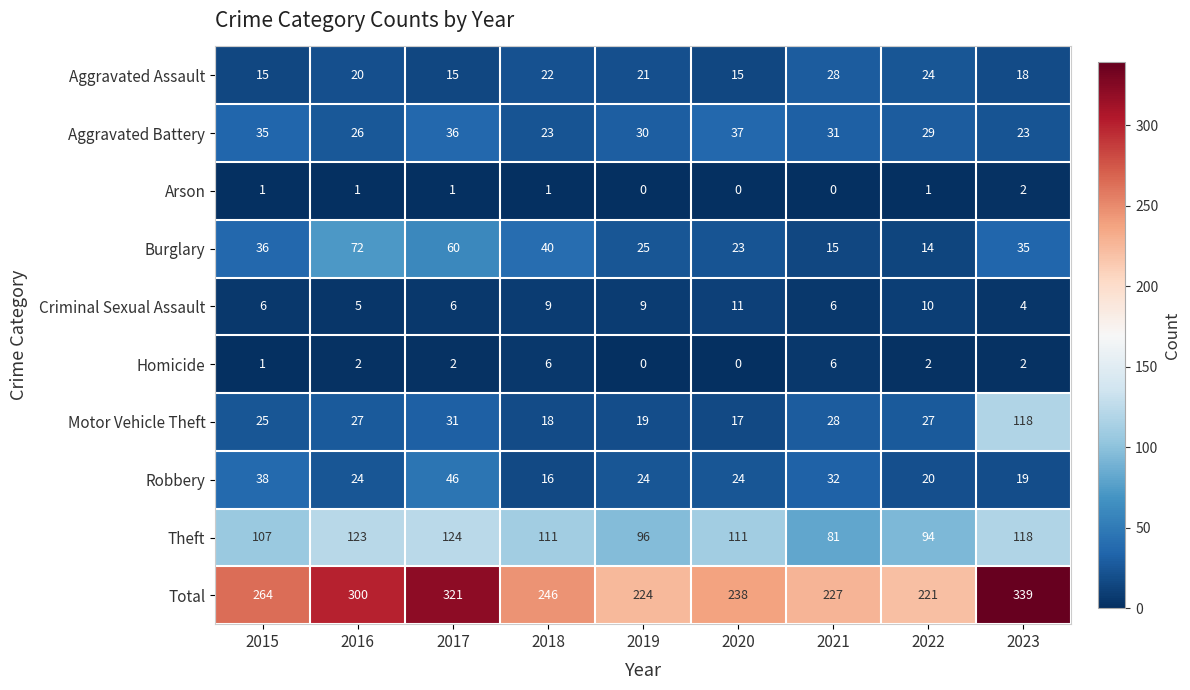

Which category has the highest value across all series?

2023